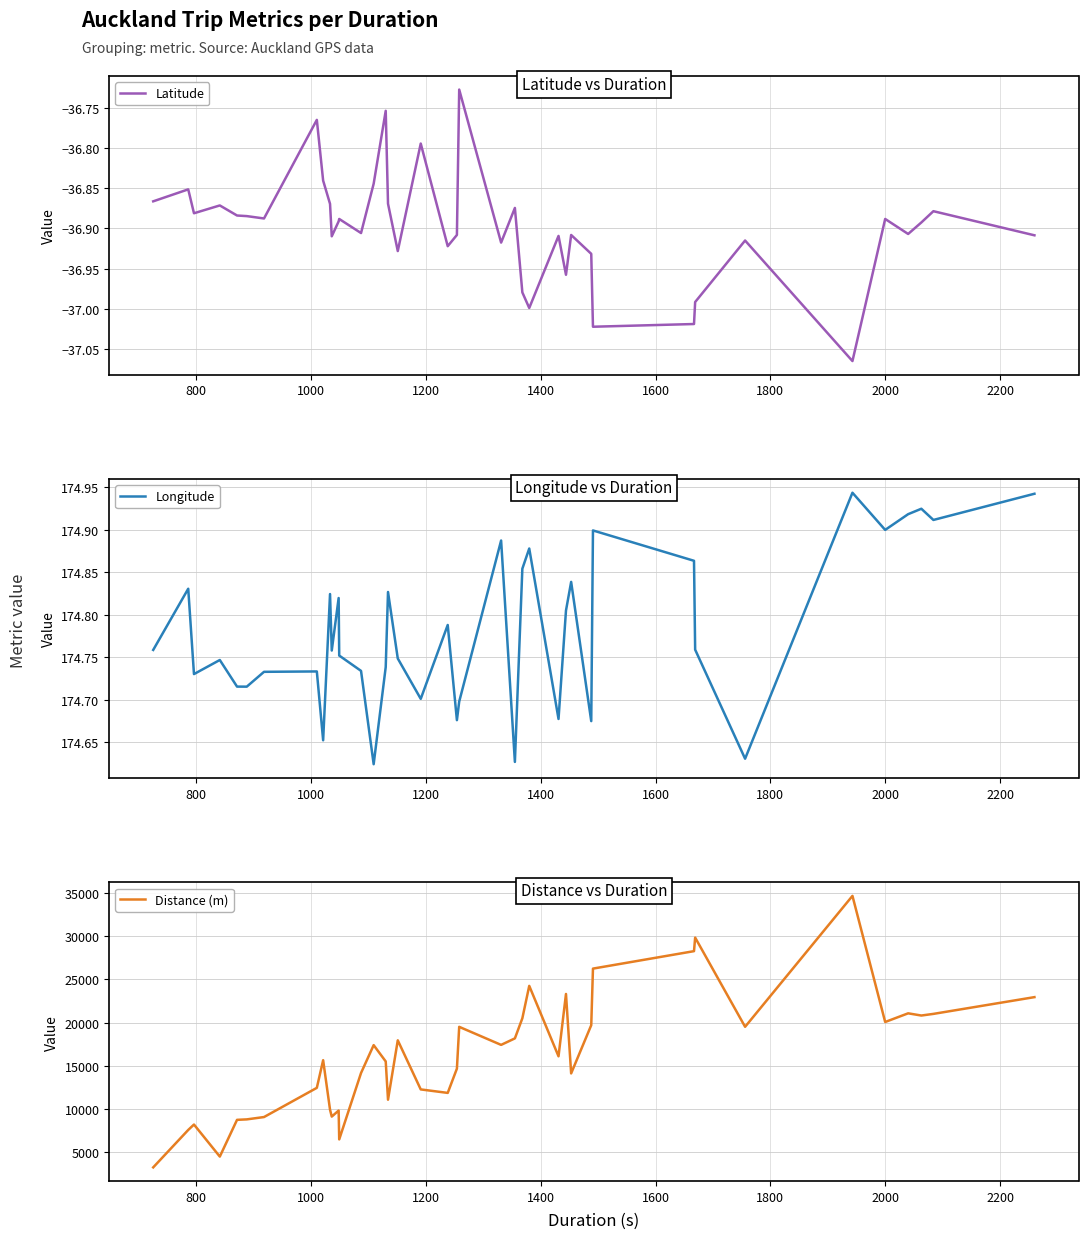

Which series has the widest spread of values?

Distance (m)